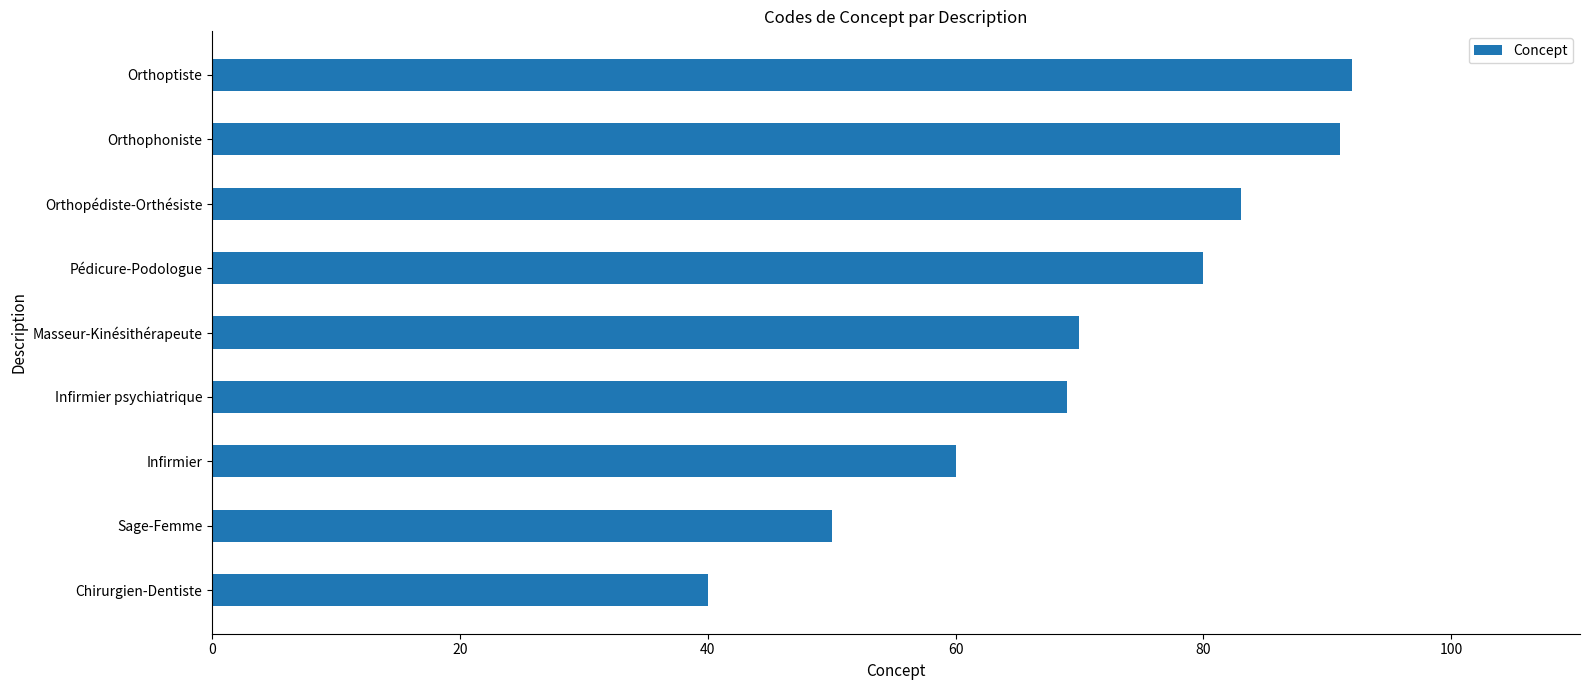

How many data points does each series have?

9